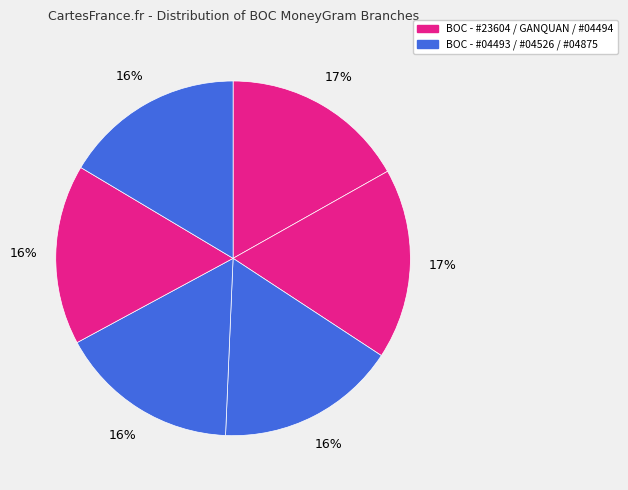

How many segments does this pie chart have?

6